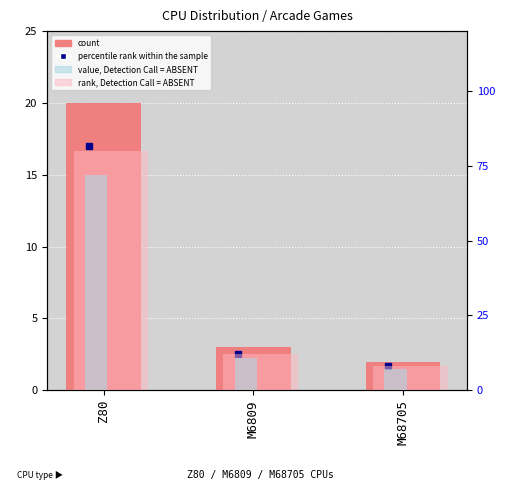

Is the value of rank, Detection Call = ABSENT at M6809 greater than the value of value, Detection Call = ABSENT at Z80?

No